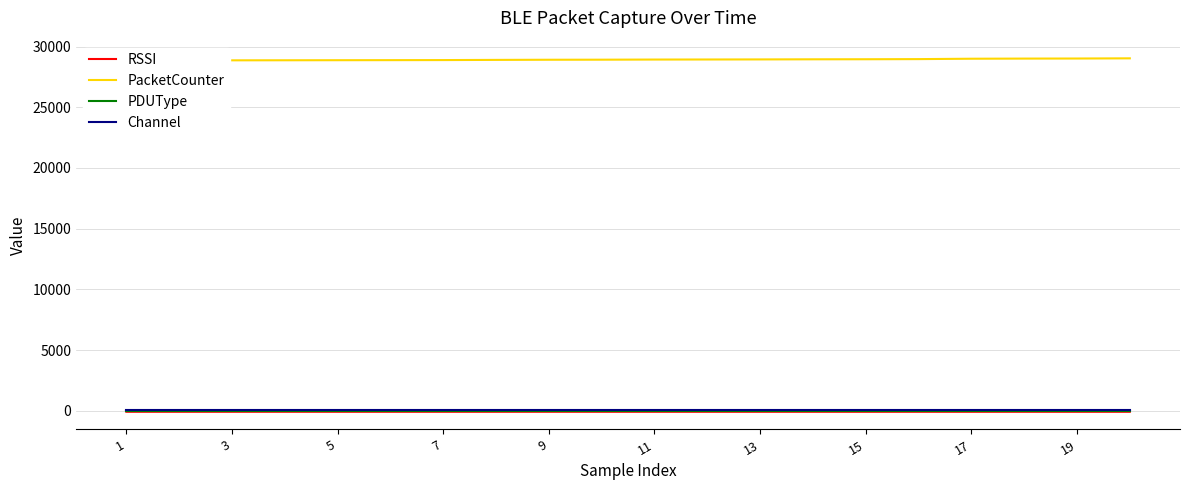

Where is PacketCounter nearest to the value 28940?

13